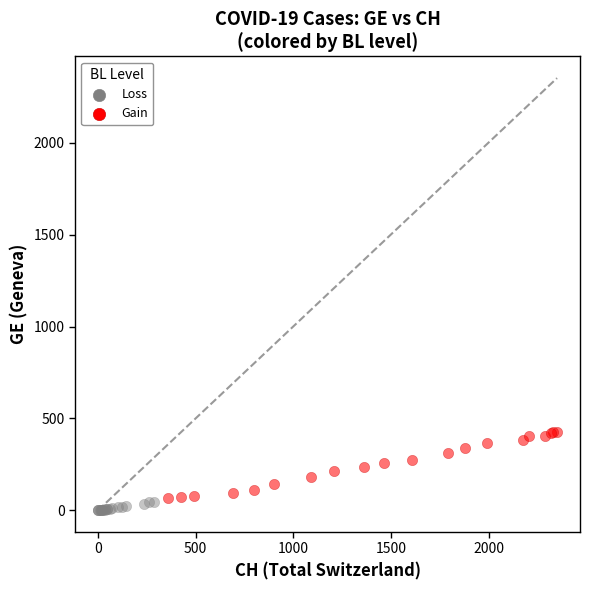

Which series has the widest spread of Y values?

Gain